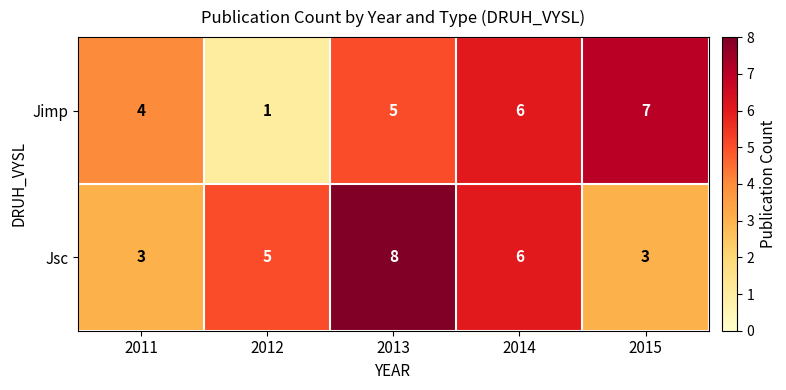

Read the Jimp value at 2011.

4